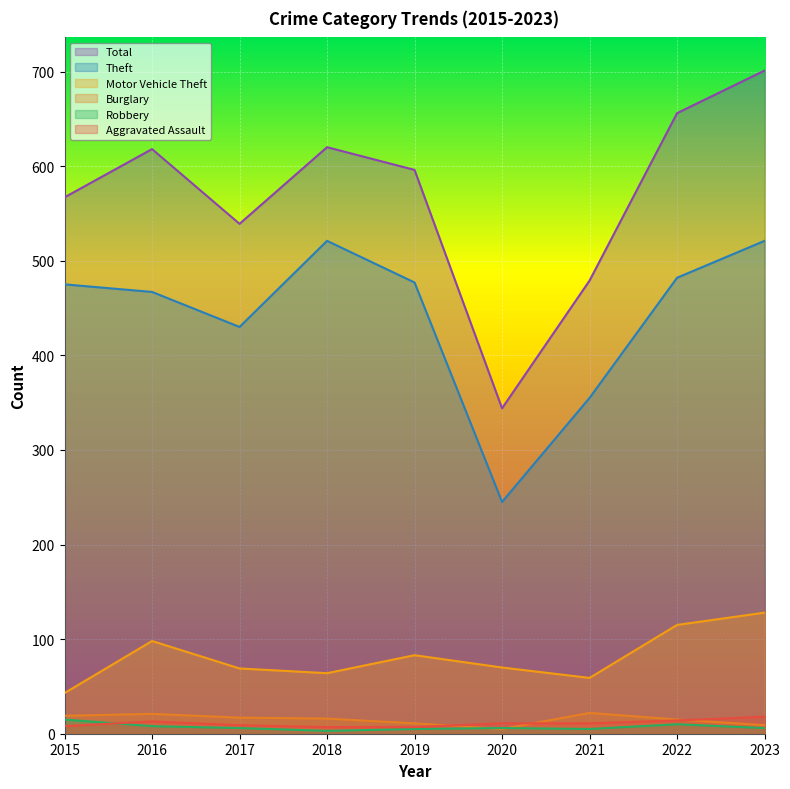

The Theft series shows 361 at 2020. True or false?

False